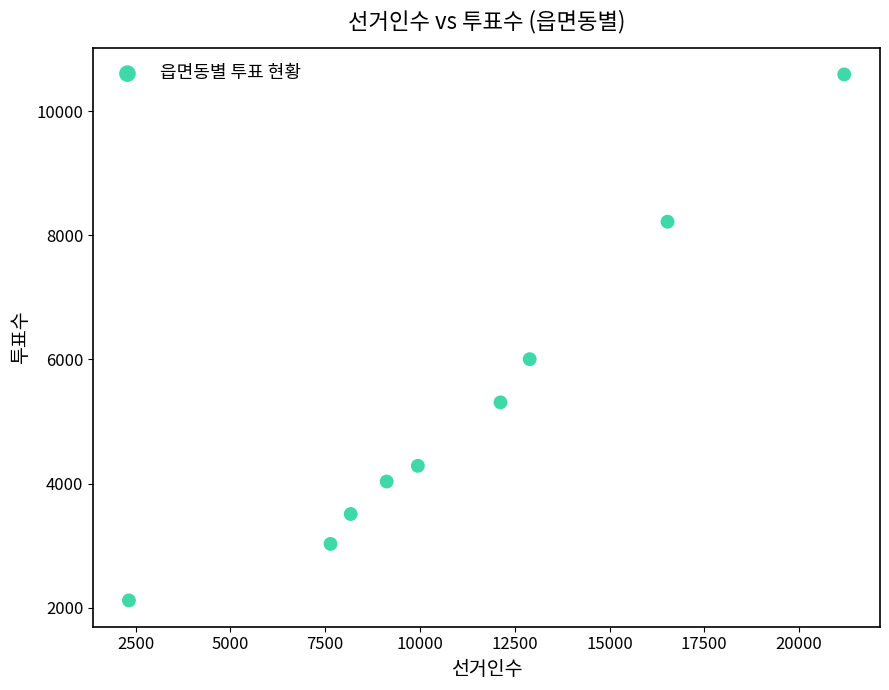

What is the average Y value?

5233